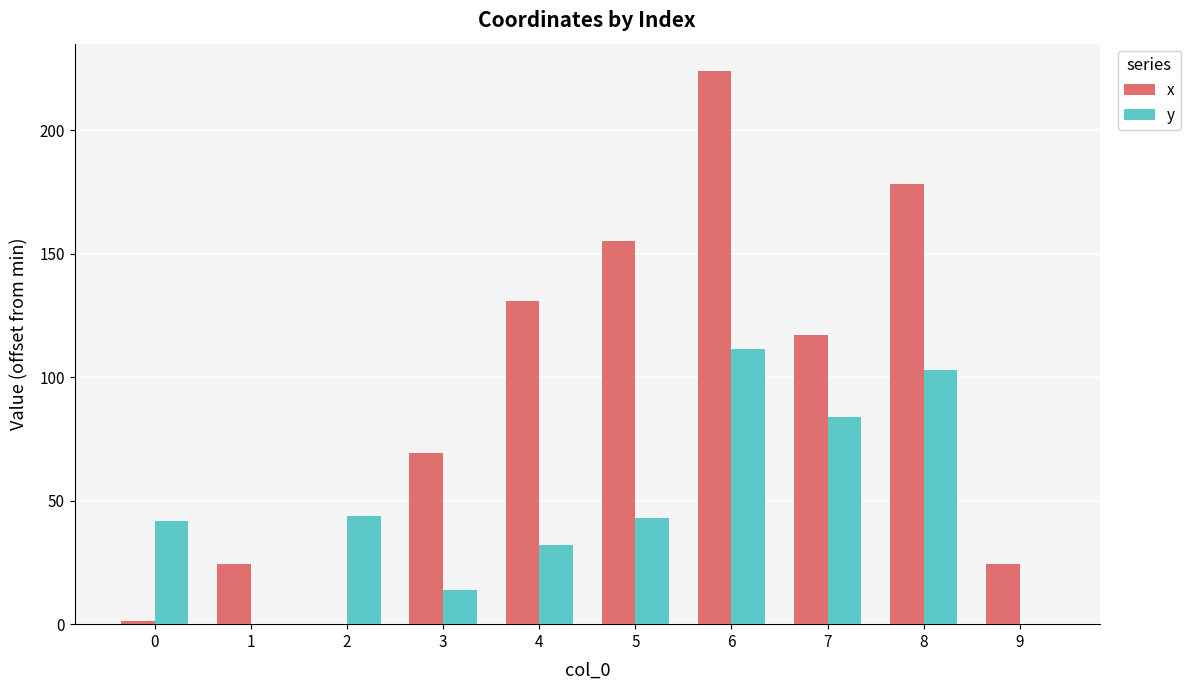

How many groups of bars are there?

10